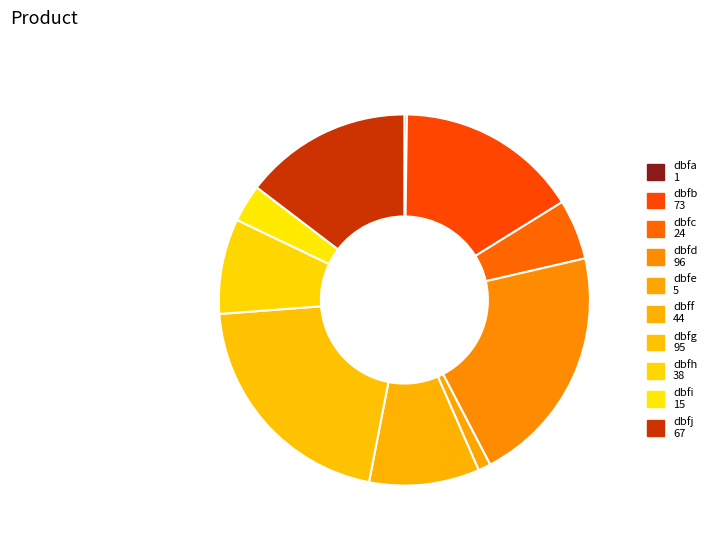

To the nearest percent, what portion does dbfe represent?

1%